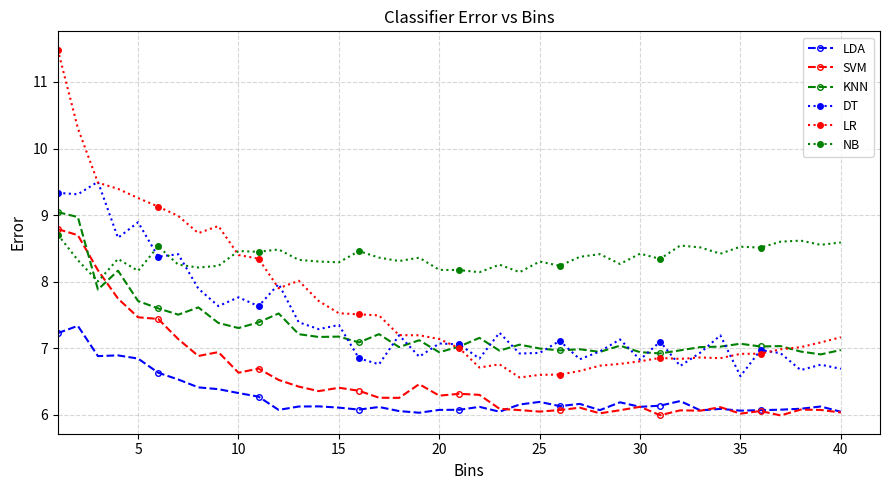

What is the value of the DT point at the 23rd from the left?

7.2